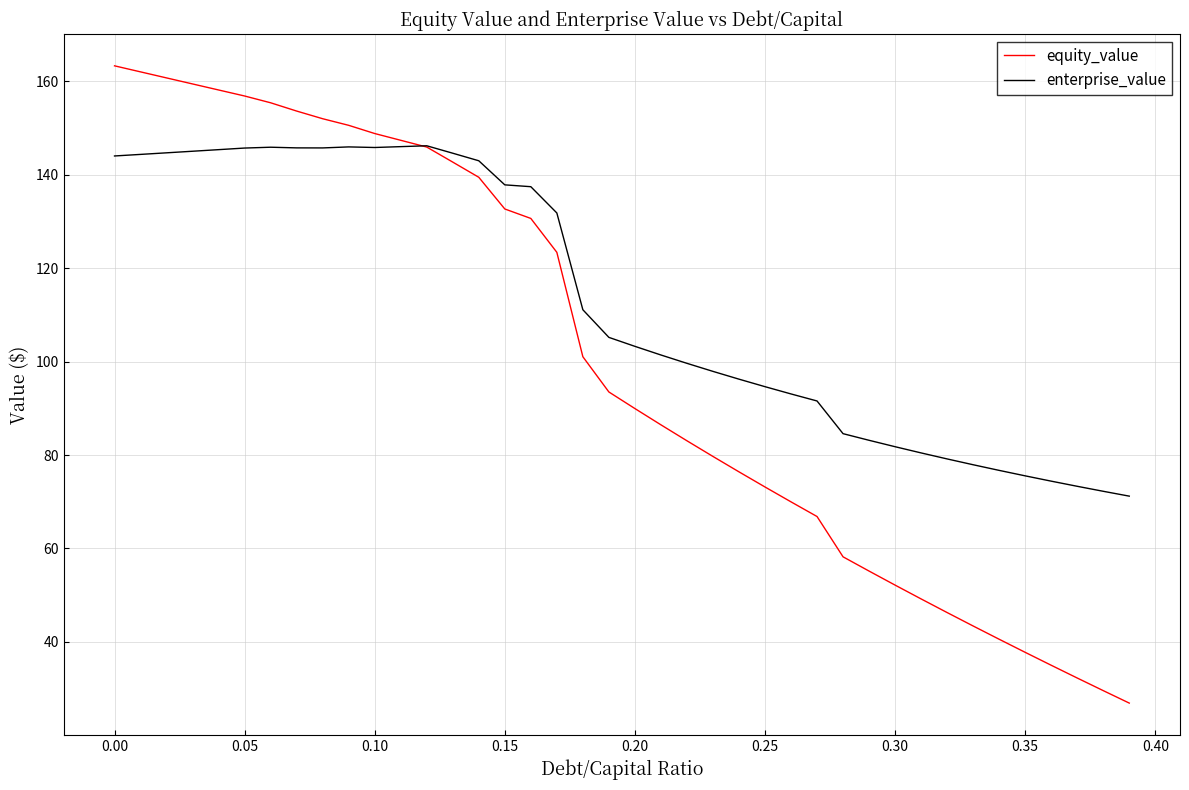

How many intersections are there between enterprise_value and equity_value?

1